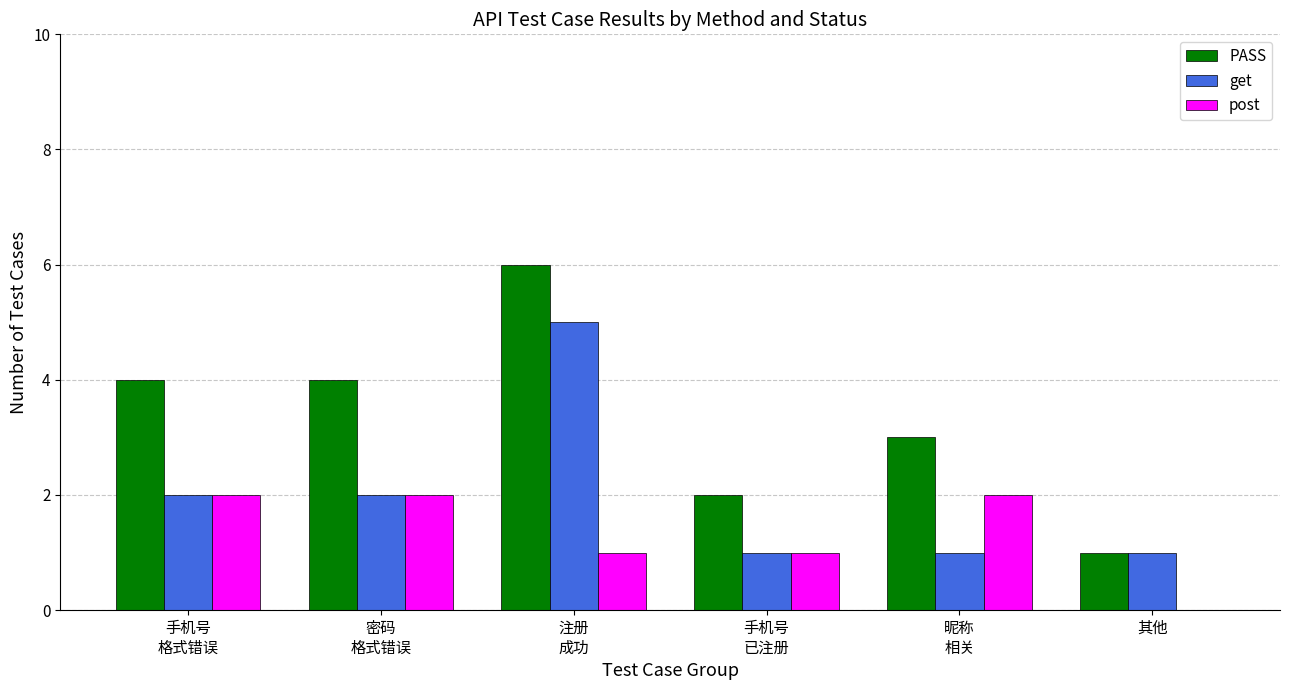

Which label corresponds to the largest value in the chart?

注册
成功